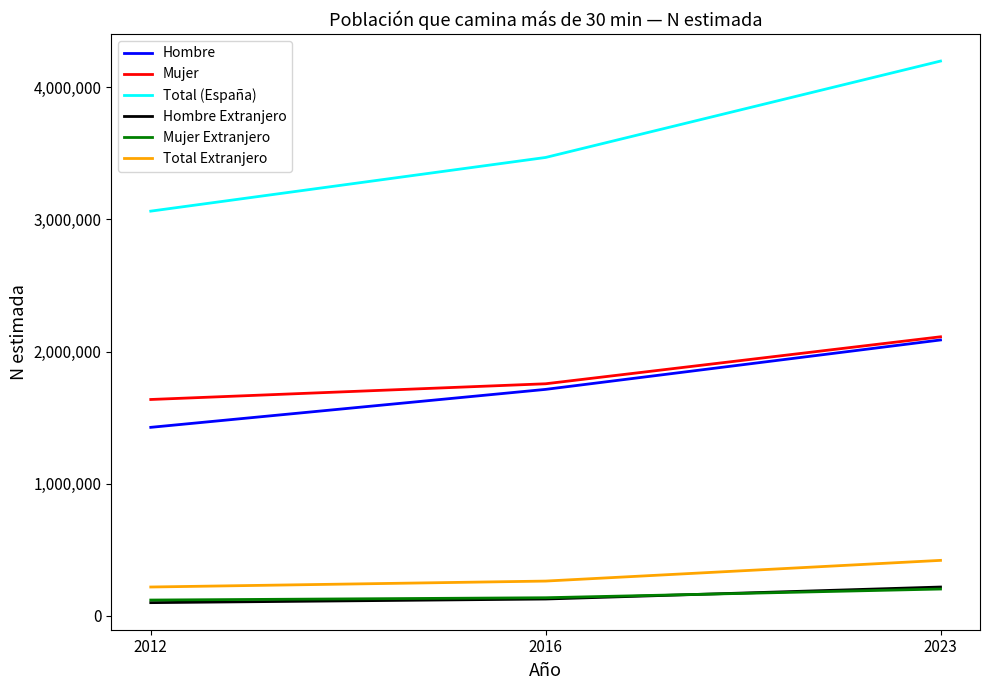

At which category is the sum across all series the highest?

2023